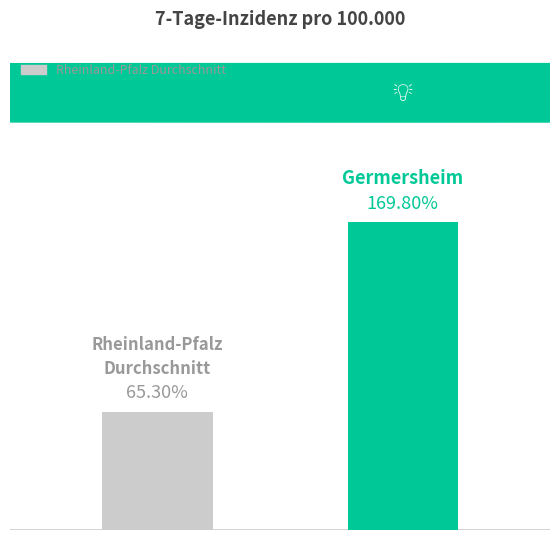

List the labels in order of value, smallest first.

0.00, 1.00